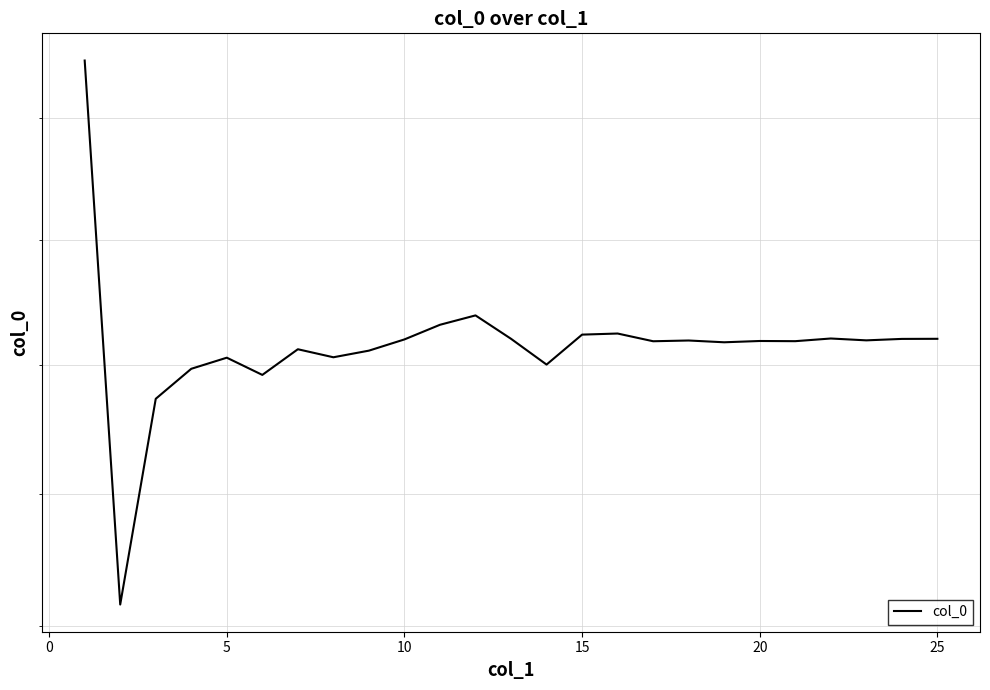

What is the average value?

1.7